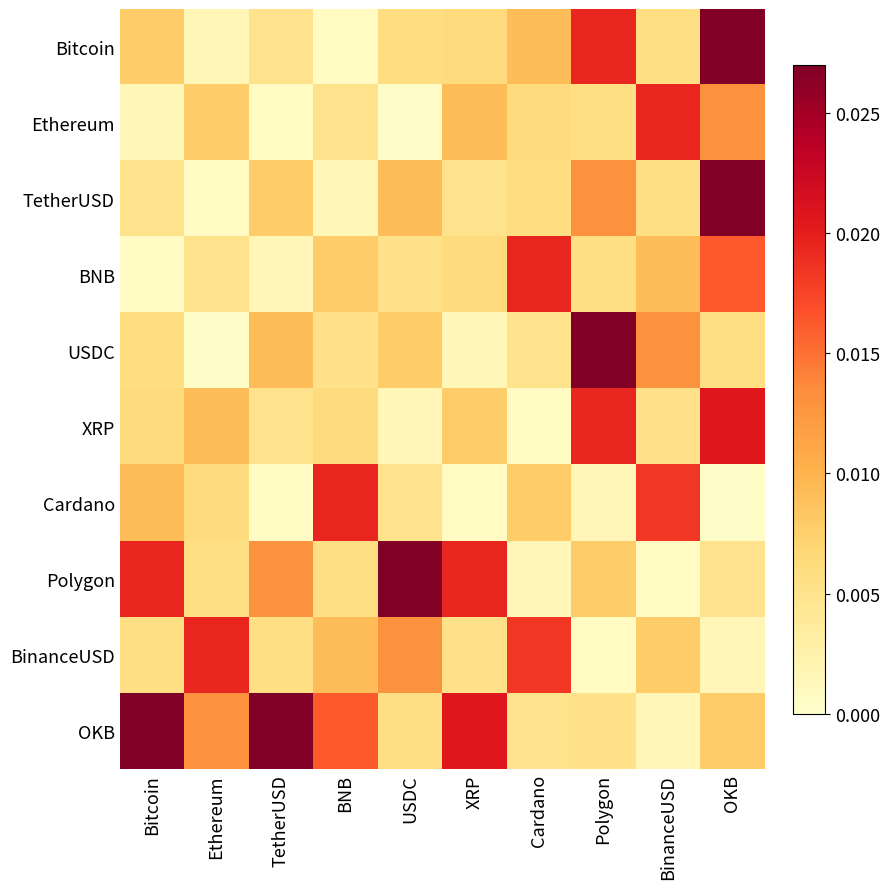

List the series in order of their peak value, highest first.

Bitcoin, TetherUSD, USDC, Polygon, OKB, XRP, Ethereum, BNB, Cardano, BinanceUSD